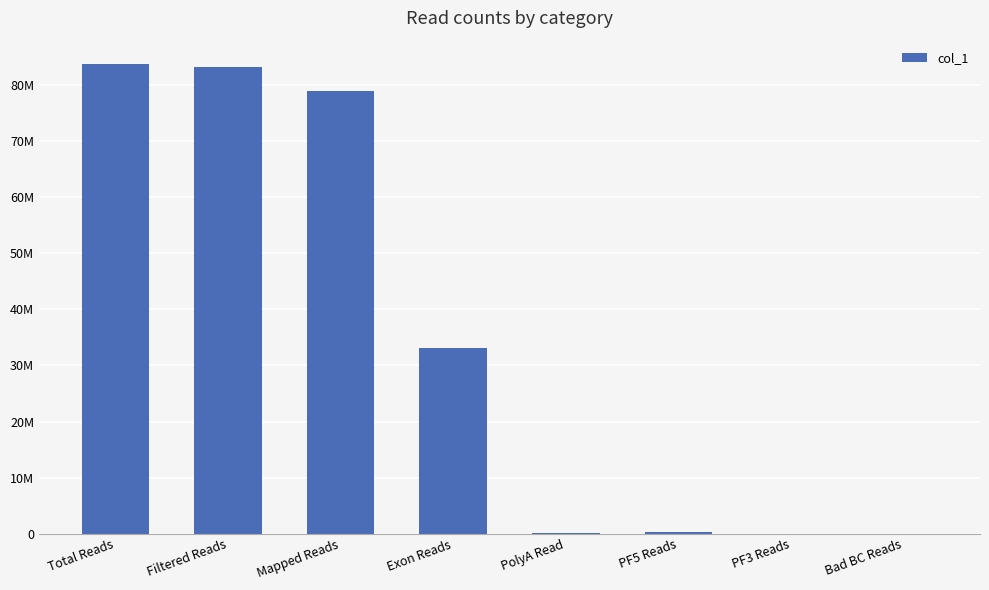

What is the difference between the maximum and minimum values?

83688475